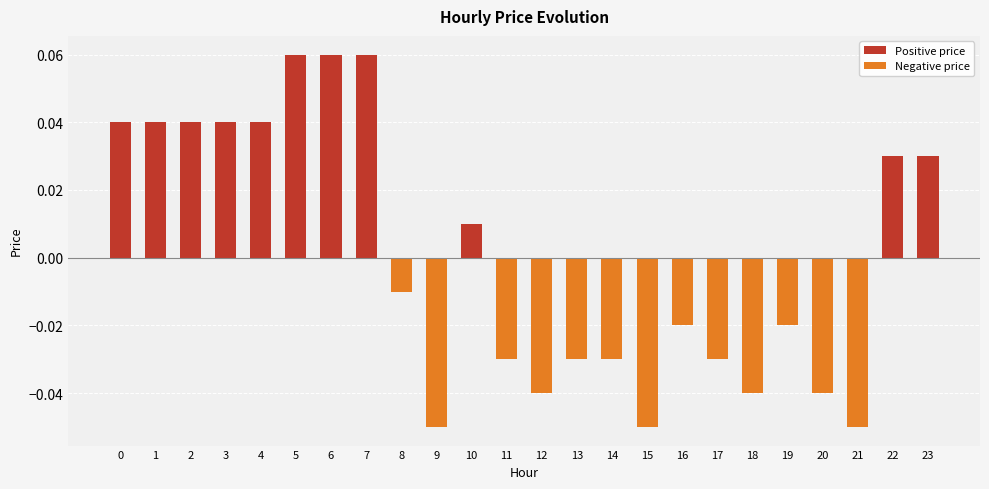

Between 13 and 16, which is larger?

16